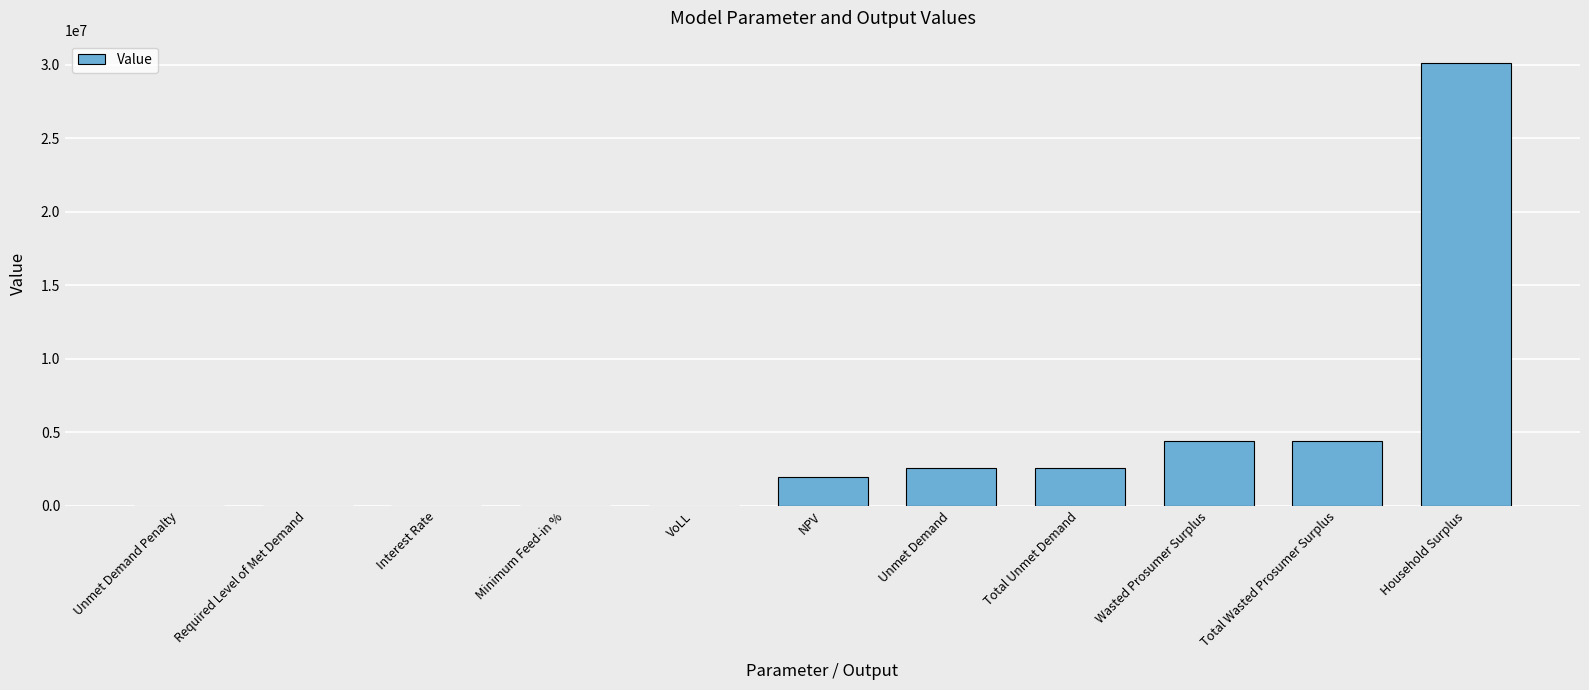

What is the sum of the values at Required Level of Met Demand and NPV?

1921094.5